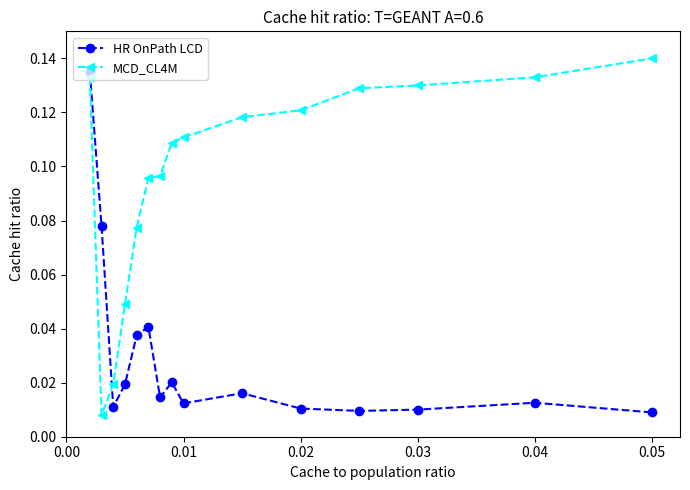

Which series has the largest total across all categories?

MCD_CL4M